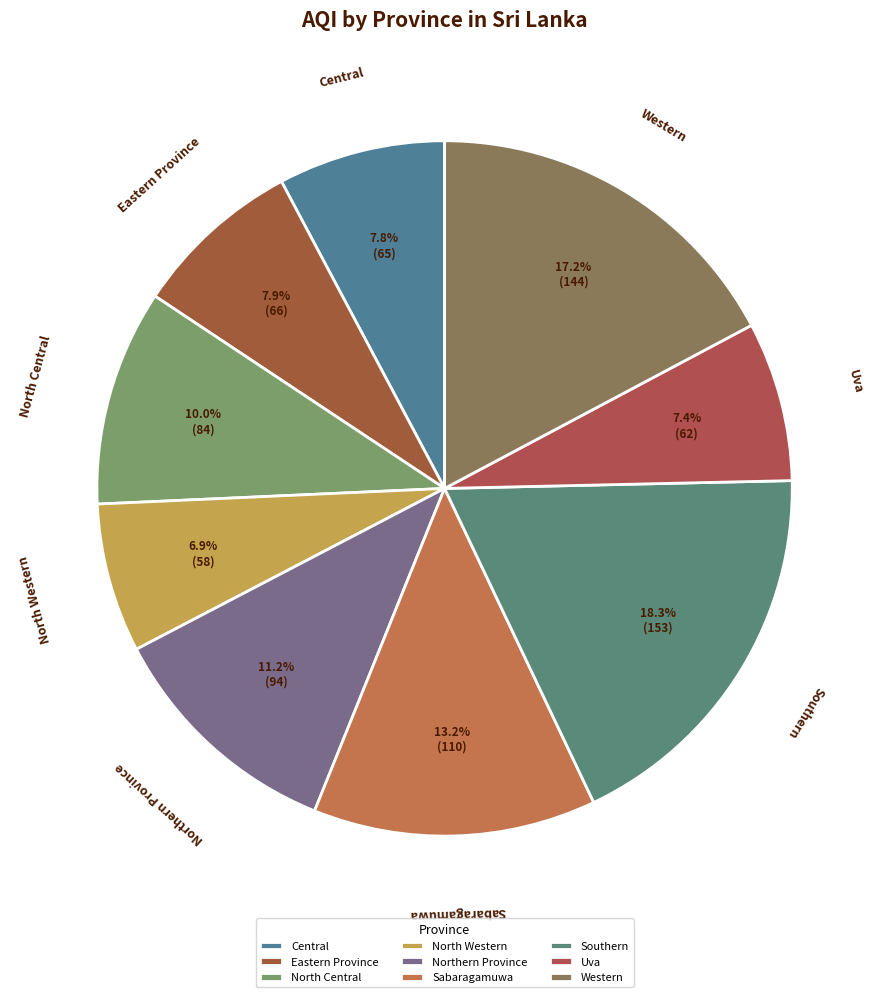

To the nearest percent, what percentage of the pie is North Central?

10%